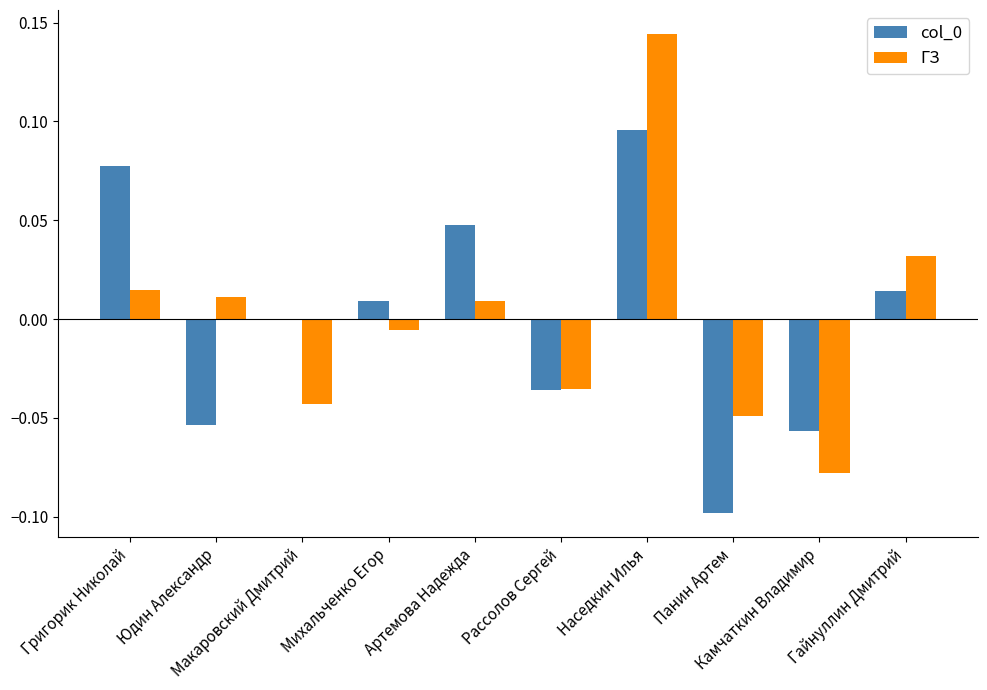

Where does the ГЗ series first go above 0?

Григорик Николай